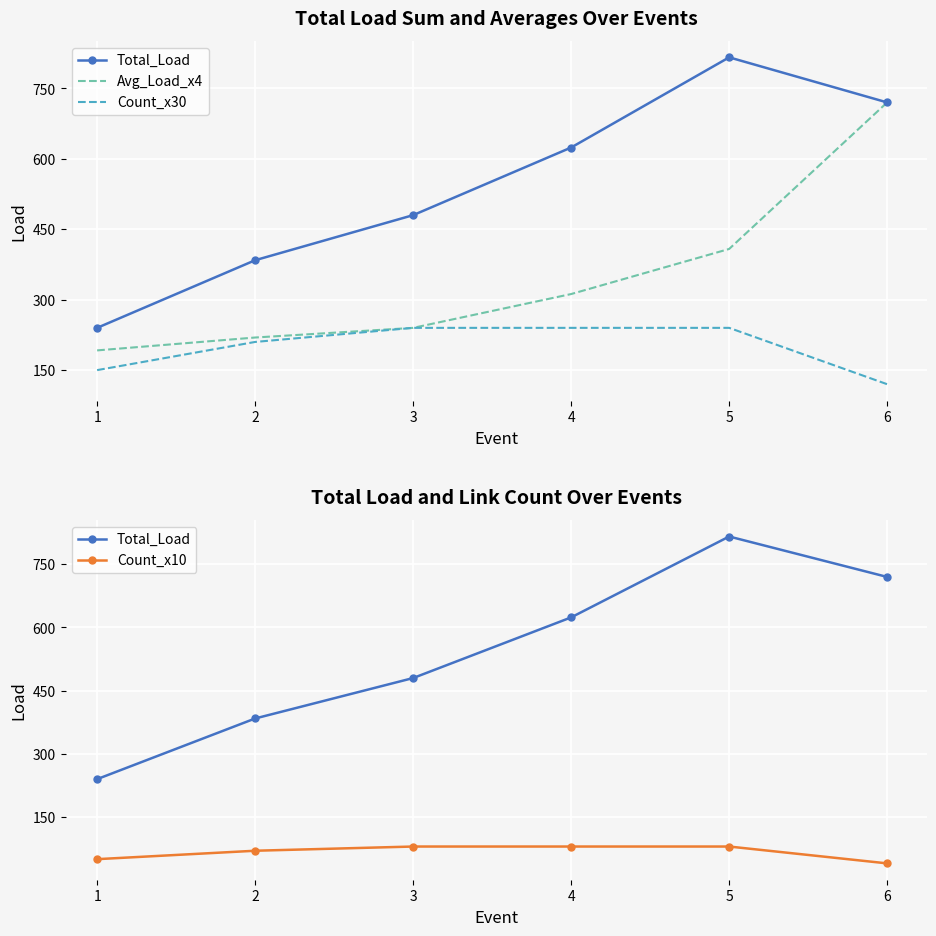

What is the difference between the maximum and minimum values in the Count_x30 series?

120.0